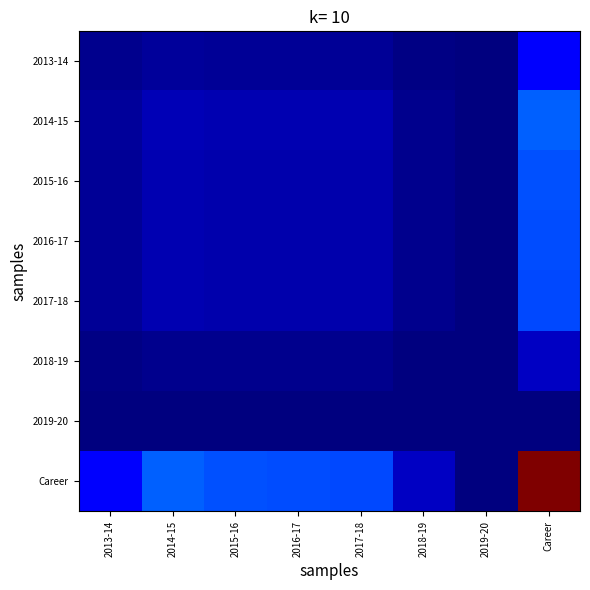

What is the difference between the highest and lowest values at 2017-18?

0.2